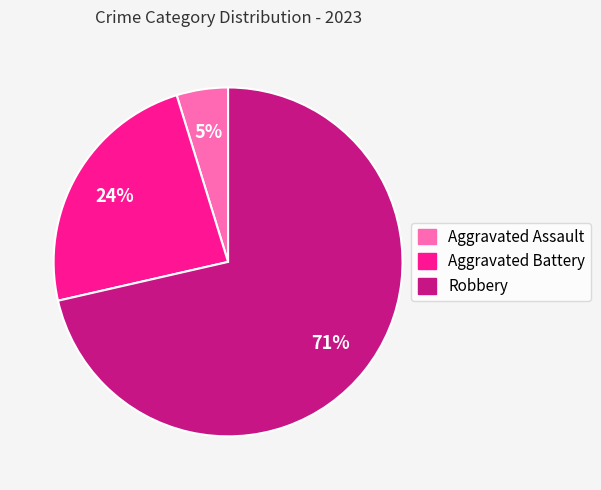

What percentage is the Aggravated Assault slice, to the nearest percent?

5%